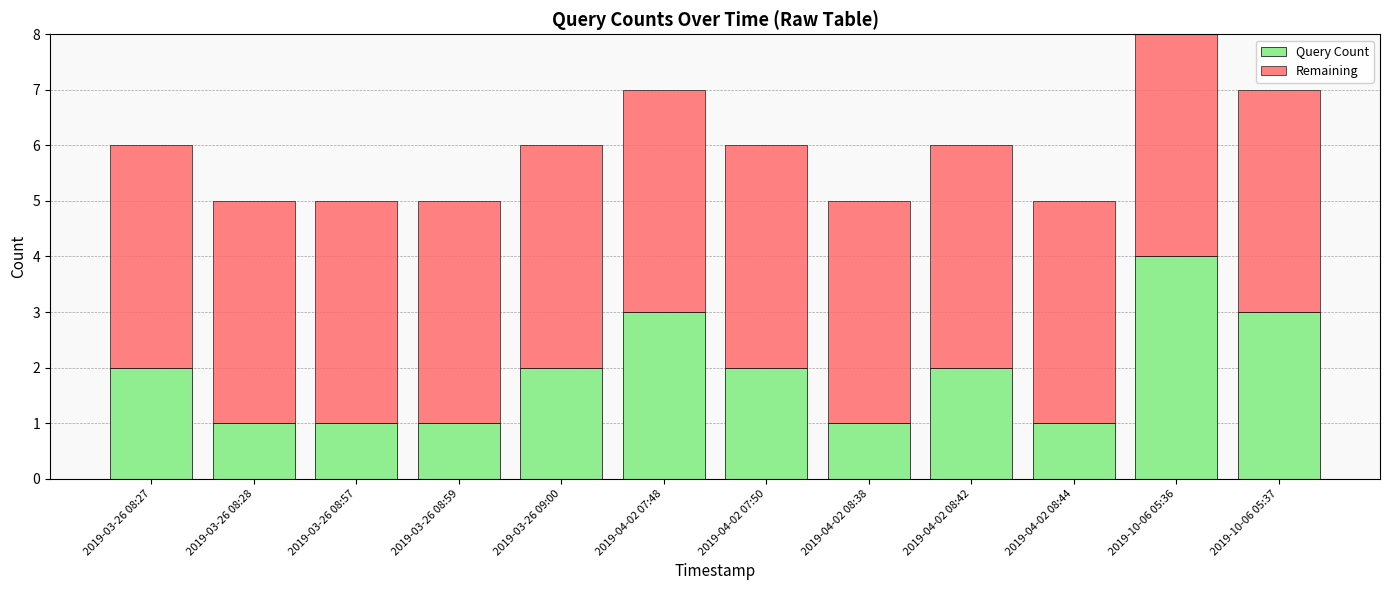

At which category is the sum across all series the highest?

2019-10-06 05:36